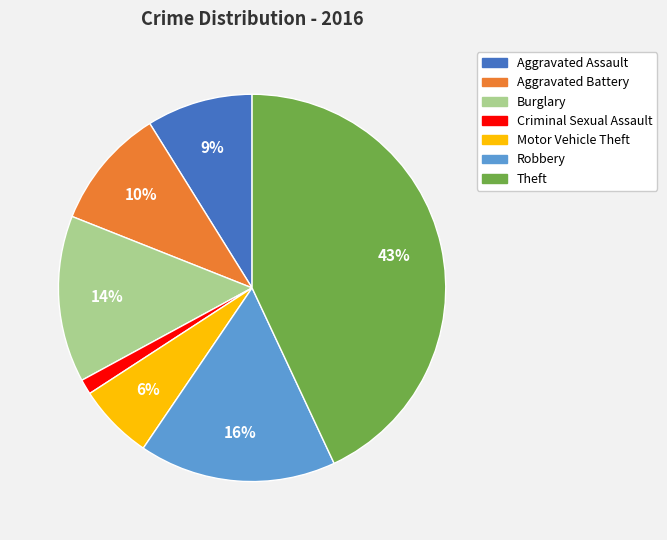

True or false: Burglary accounts for 14% of the total.

True